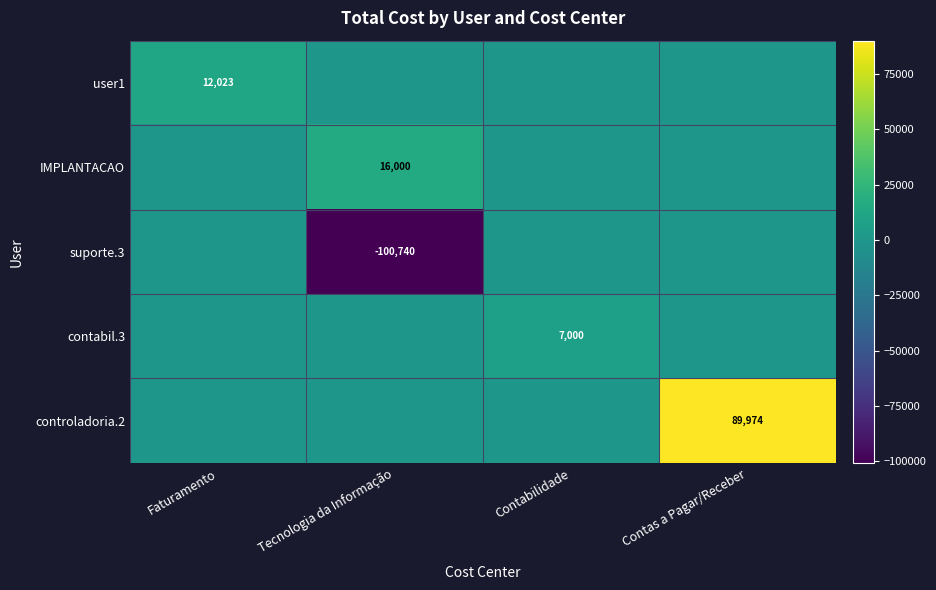

What is the difference between the highest and lowest values at Contabilidade?

7000.0